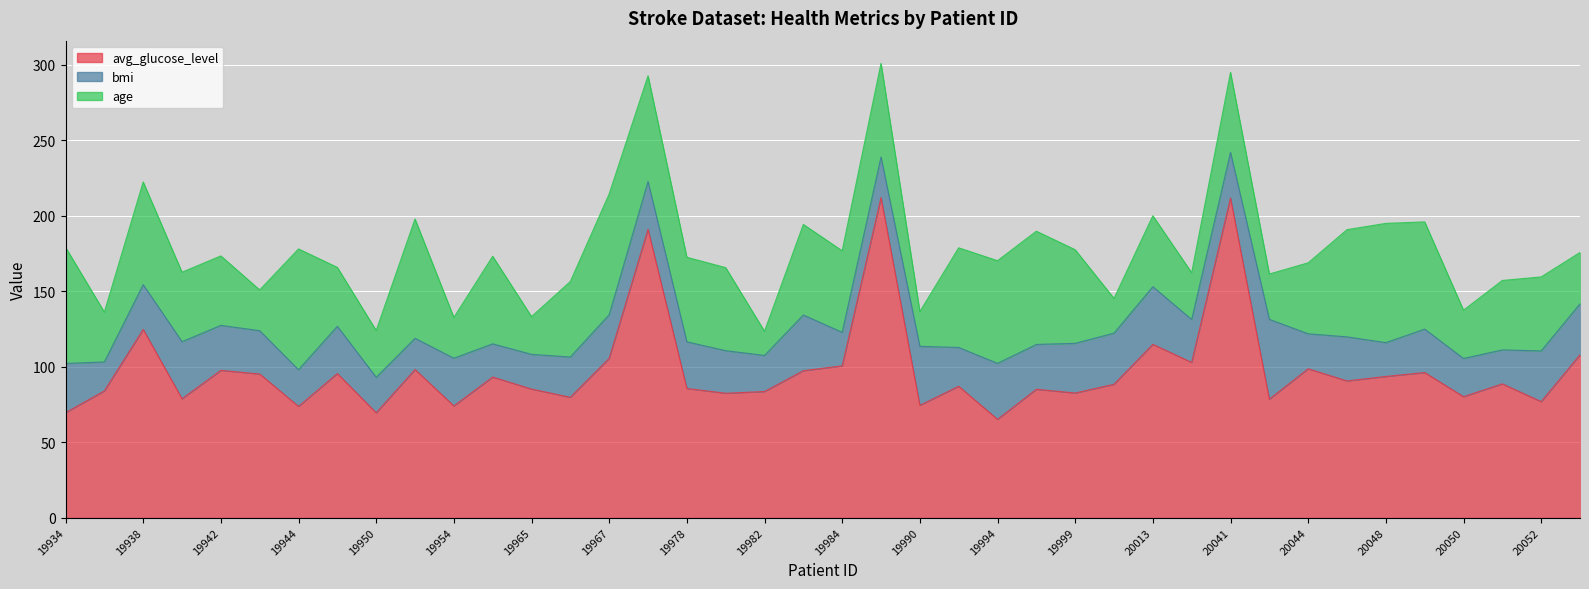

Between which two adjacent categories do age and bmi first intersect?

19942 and 19943